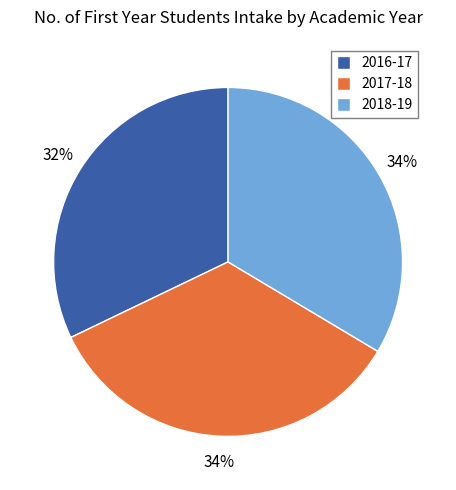

Between 2016-17 and 2017-18, which is larger?

2017-18